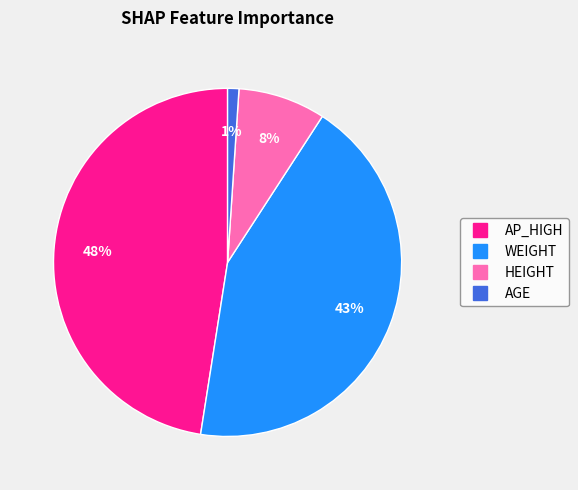

Does AGE account for over 50% of the chart?

No